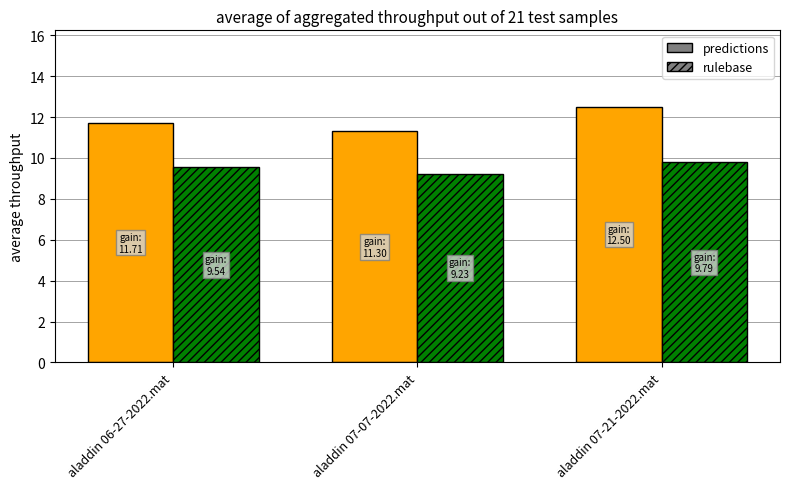

At which label does rulebase reach its minimum?

aladdin 07-07-2022.mat